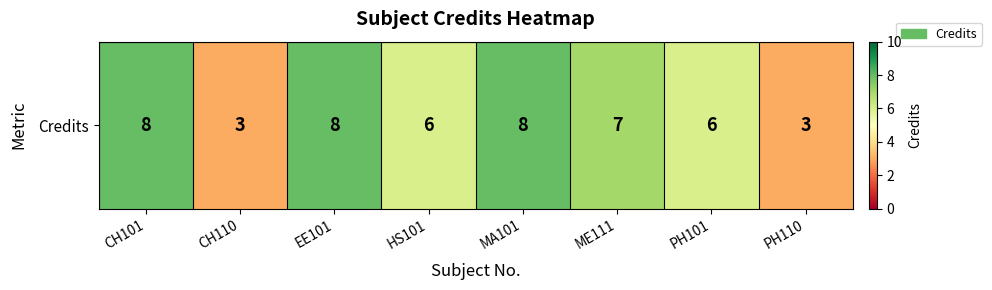

Read the value at MA101.

8